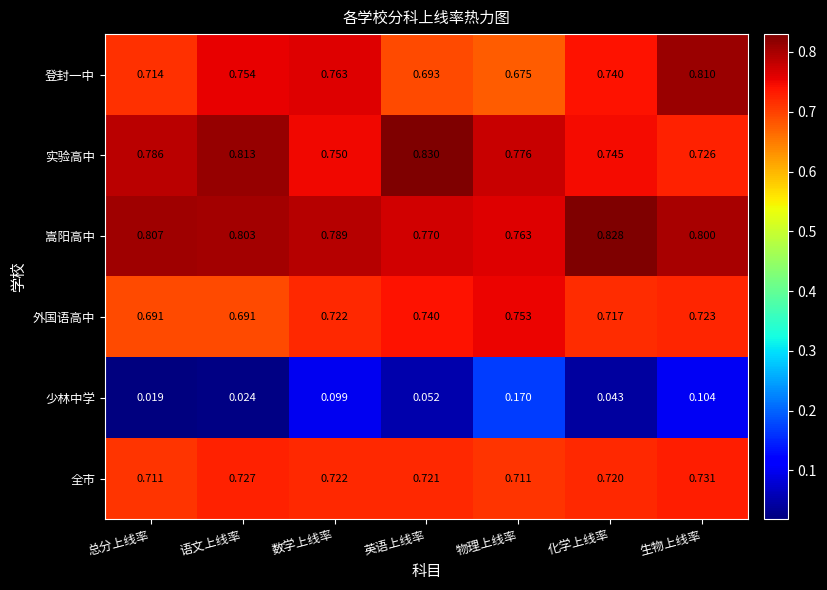

At which label does 嵩阳高中 reach its peak?

化学上线率